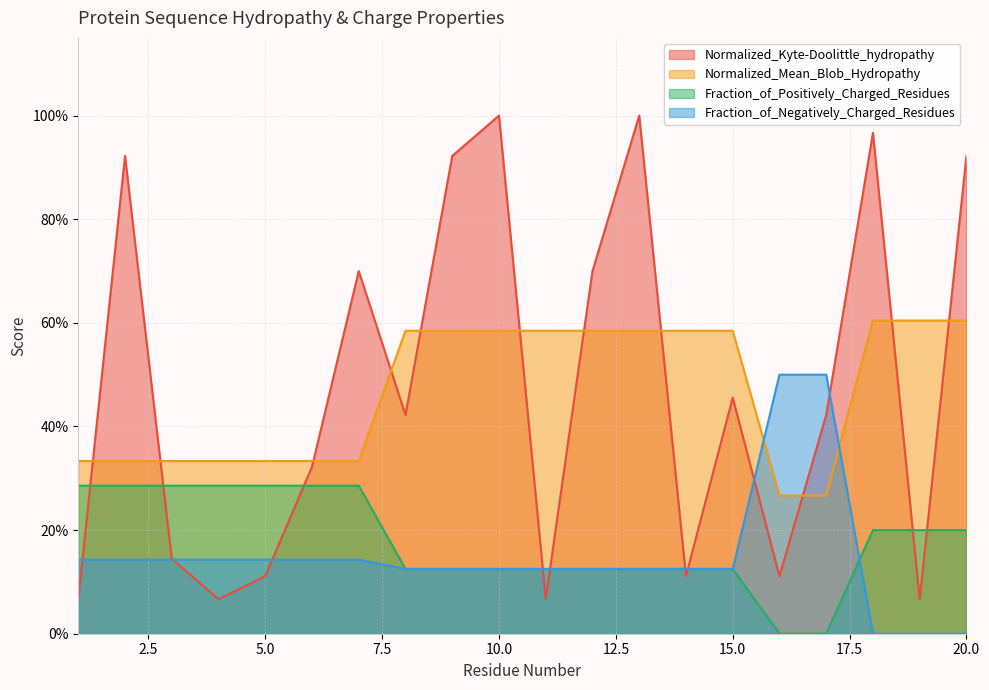

What is the spread (max minus min) of values at 14?

0.5